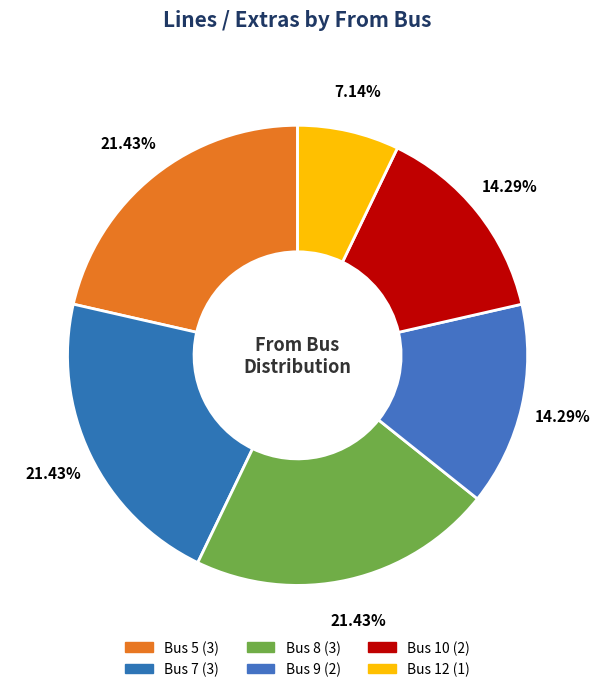

How many segments does this pie chart have?

6